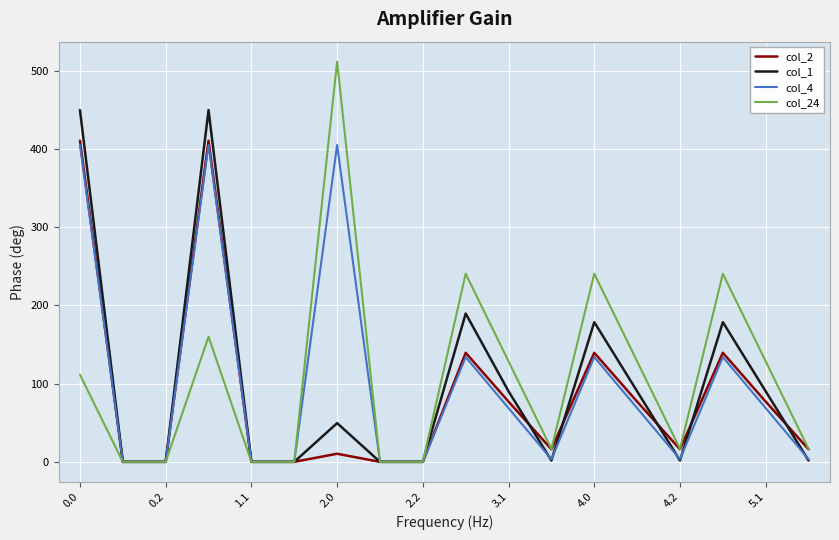

What is the maximum value for col_2?

410.3